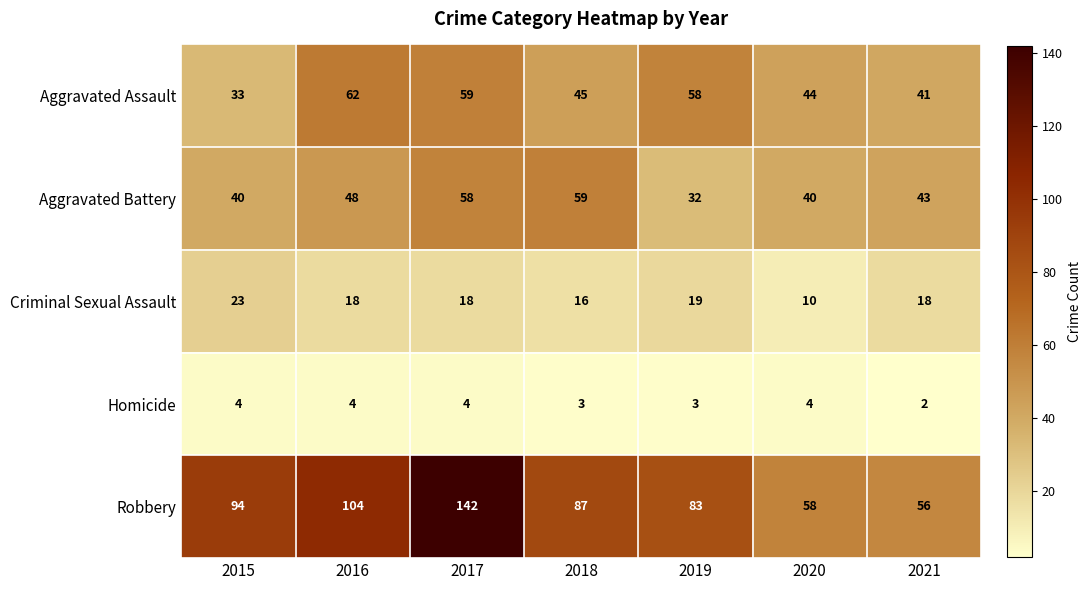

At which label does Criminal Sexual Assault reach its minimum?

2020